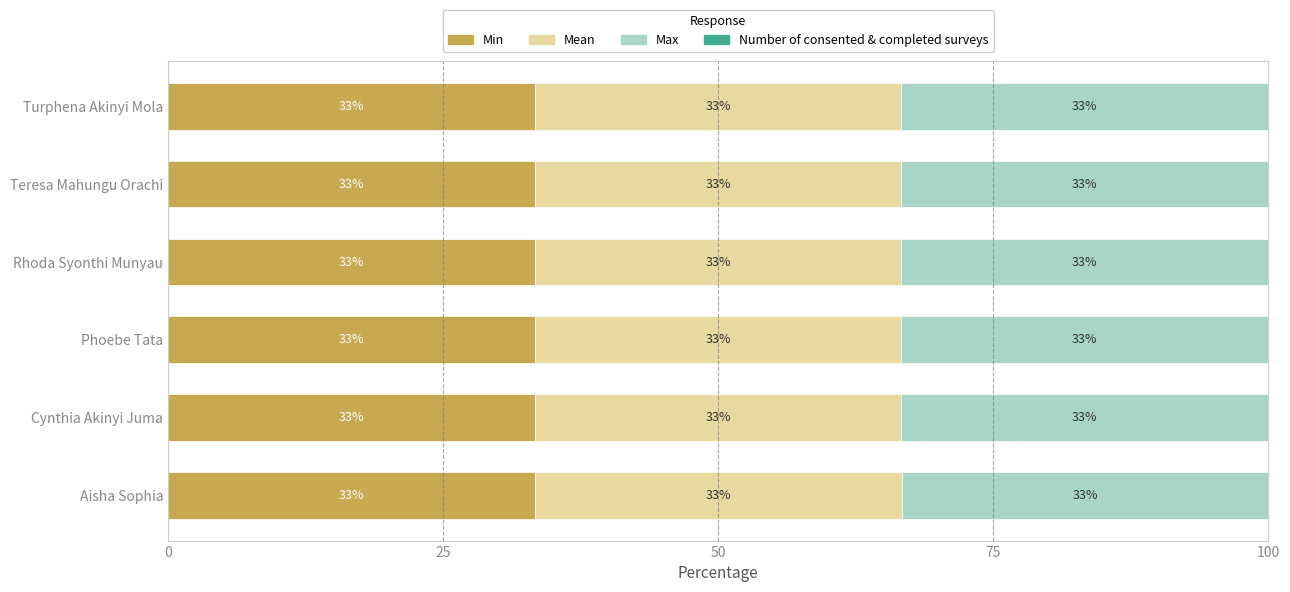

Which series has the largest range (max minus min)?

Number of consented & completed surveys